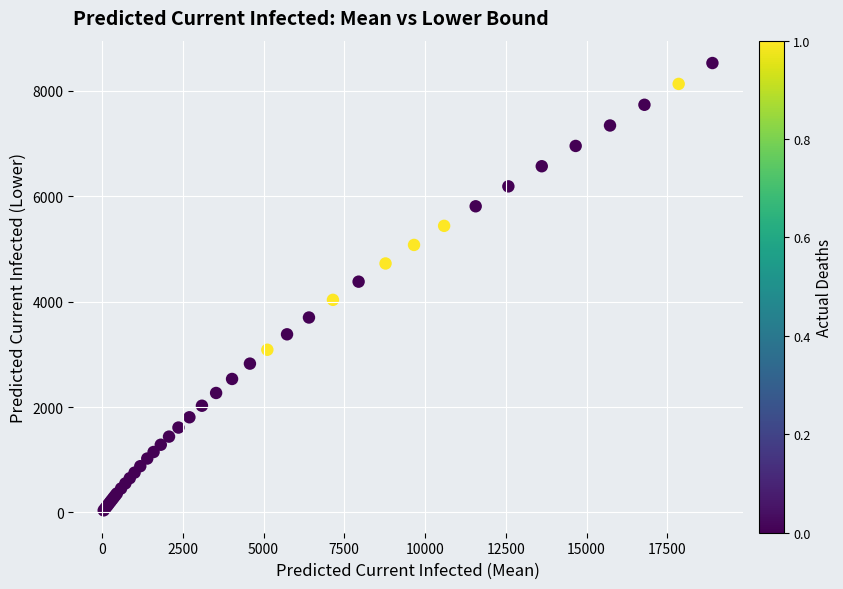

What Y value in the scatter plot is closest to 4283?

4379